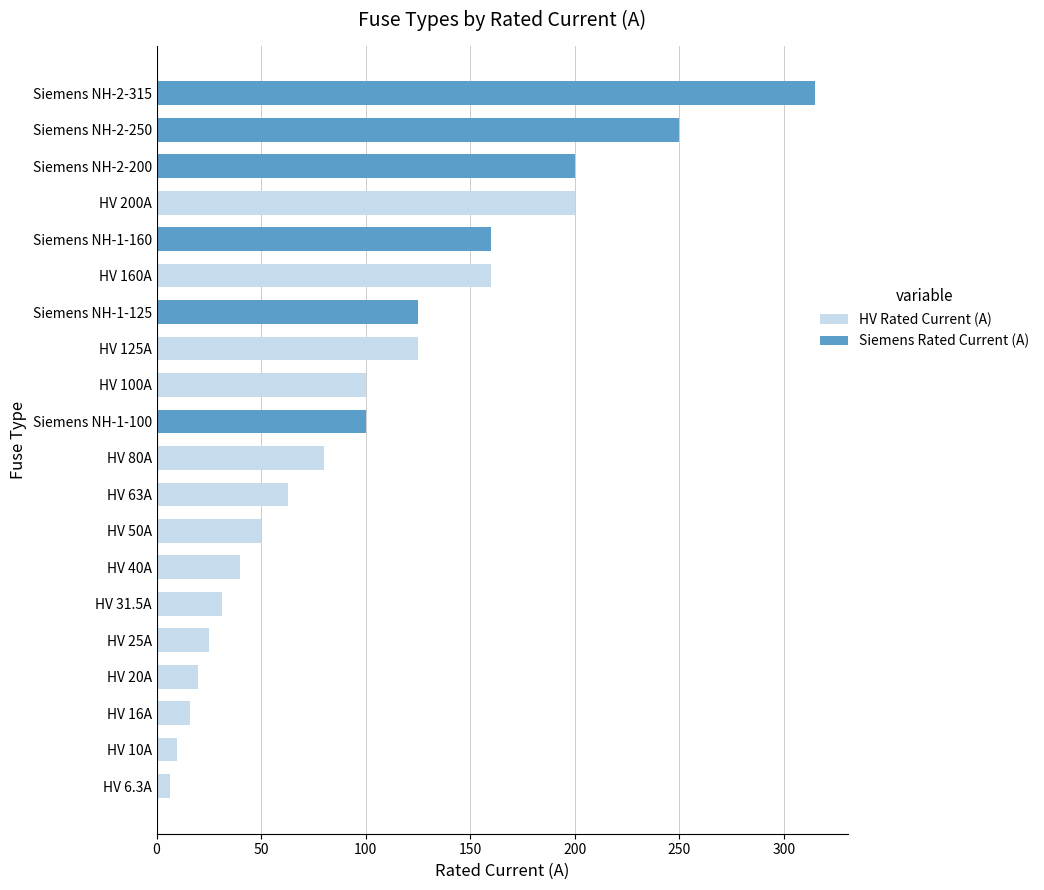

What is the highest value of the HV Rated Current (A) series?

200.0